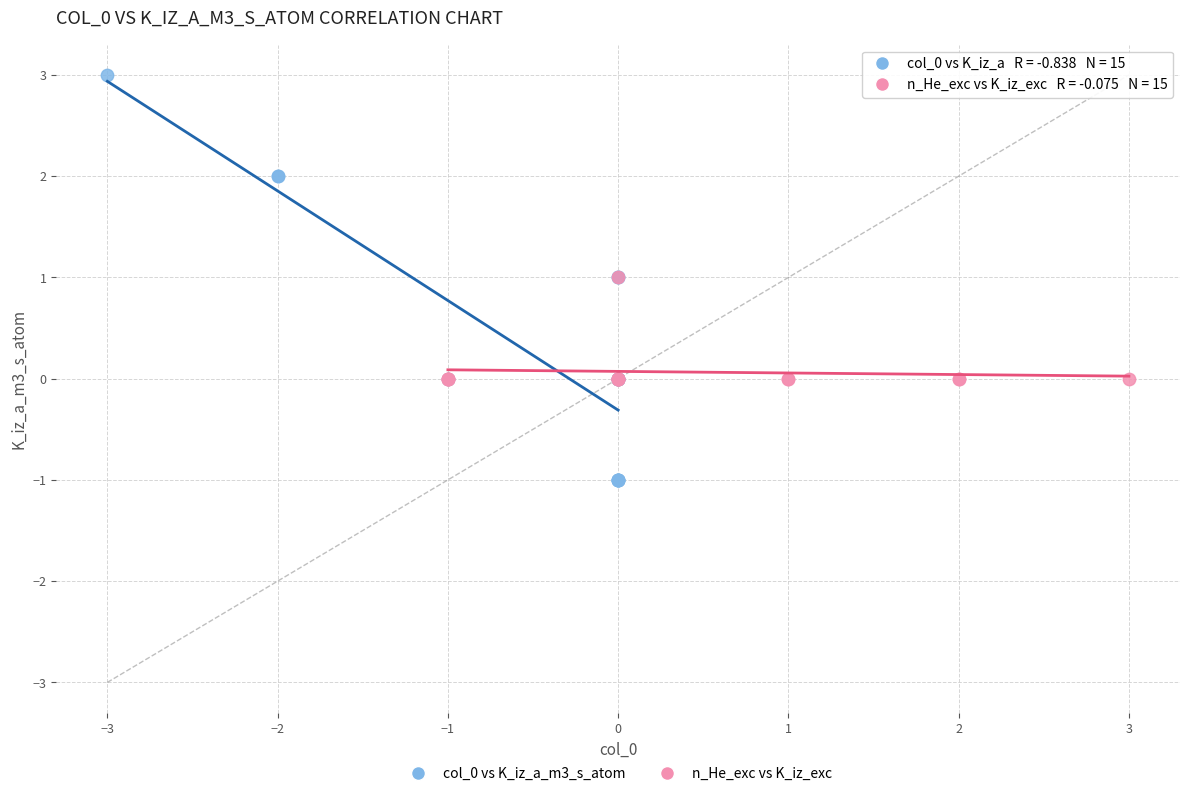

Which series contains the highest Y value?

col_0 vs K_iz_a_m3_s_atom